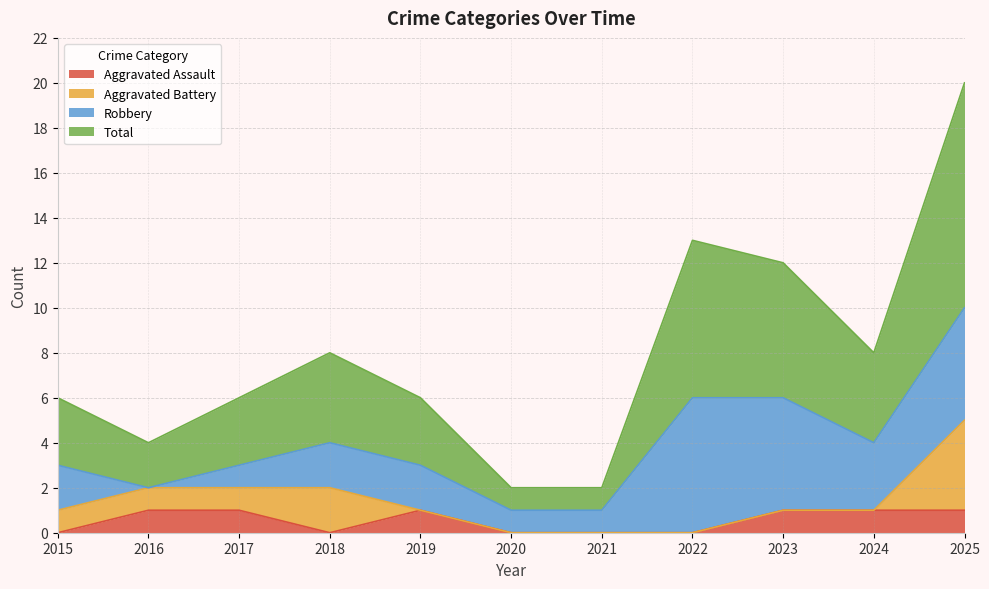

Which series has the widest spread of values?

Total